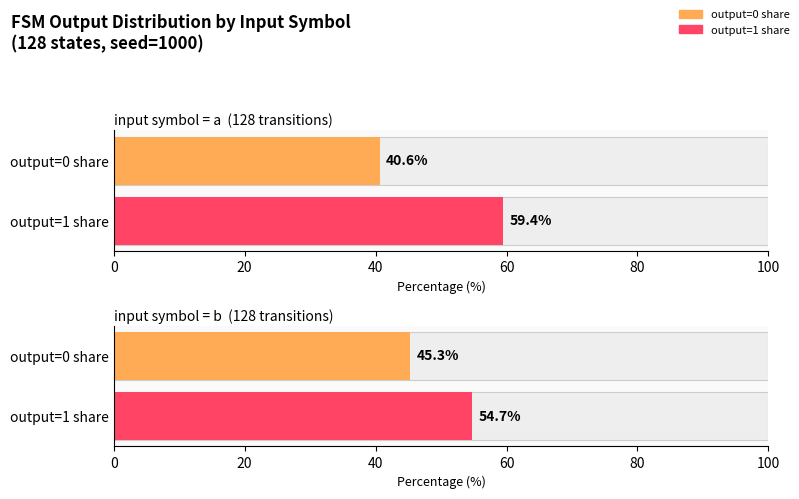

How many distinct data groups are displayed?

2